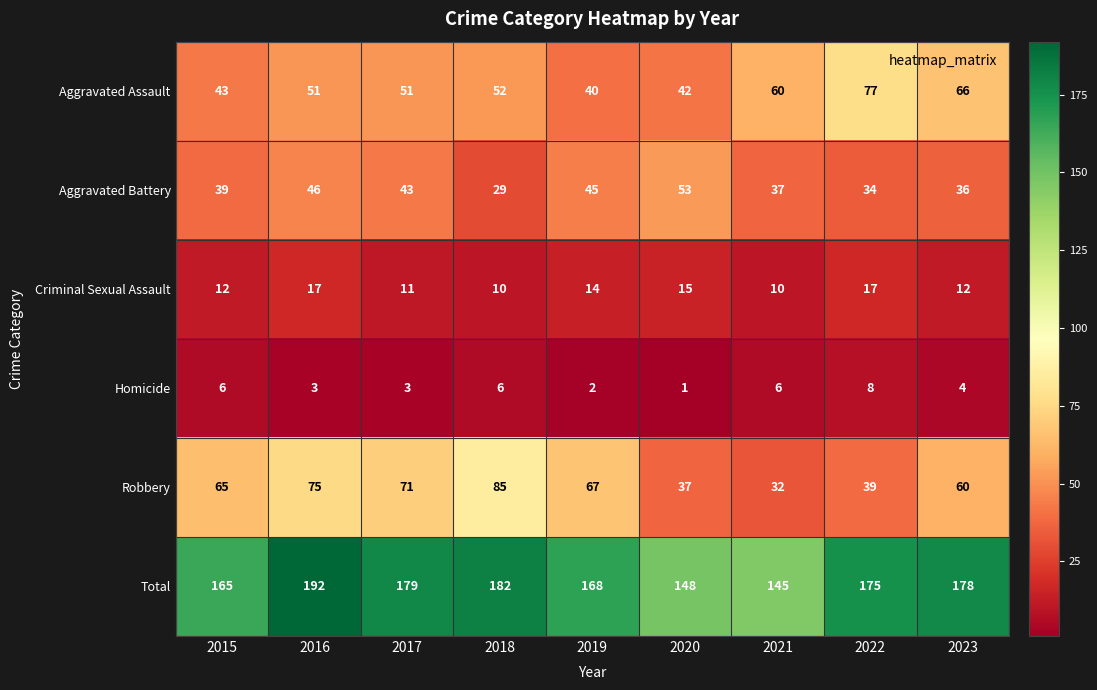

What is the greatest value displayed?

192